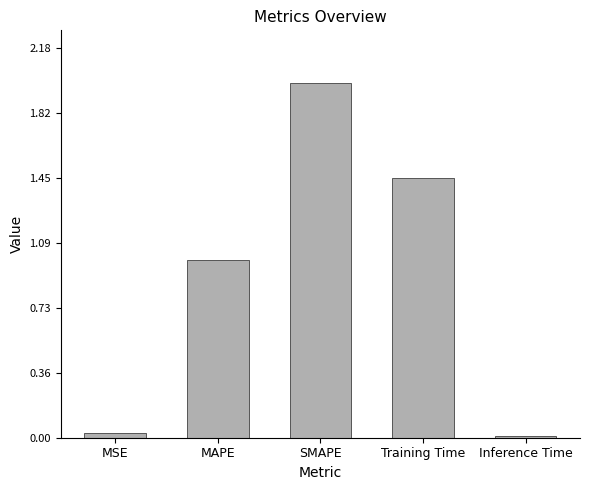

What is the difference between the maximum and minimum values?

2.0